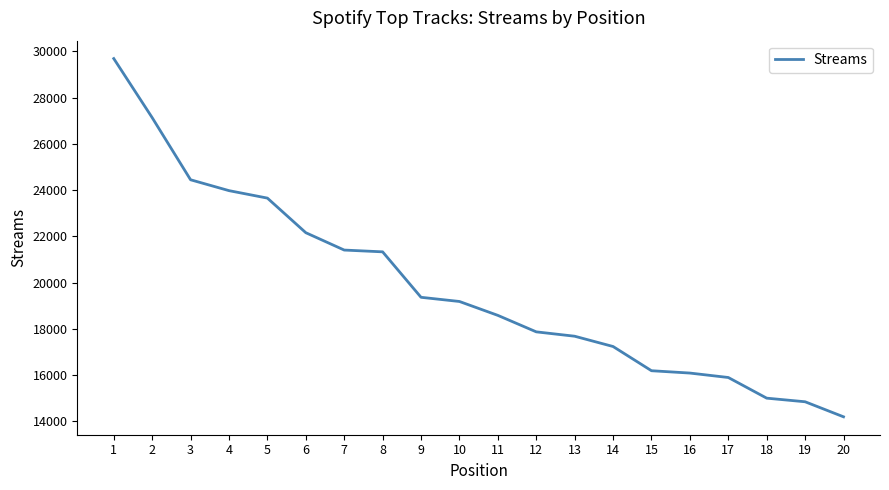

Reading right to left, what are all the values shown in this chart?

20=14190	19=14841	18=14997	17=15891	16=16083	15=16184	14=17232	13=17677	12=17866	11=18579	10=19180	9=19361	8=21328	7=21405	6=22156	5=23653	4=23976	3=24446	2=27134	1=29690